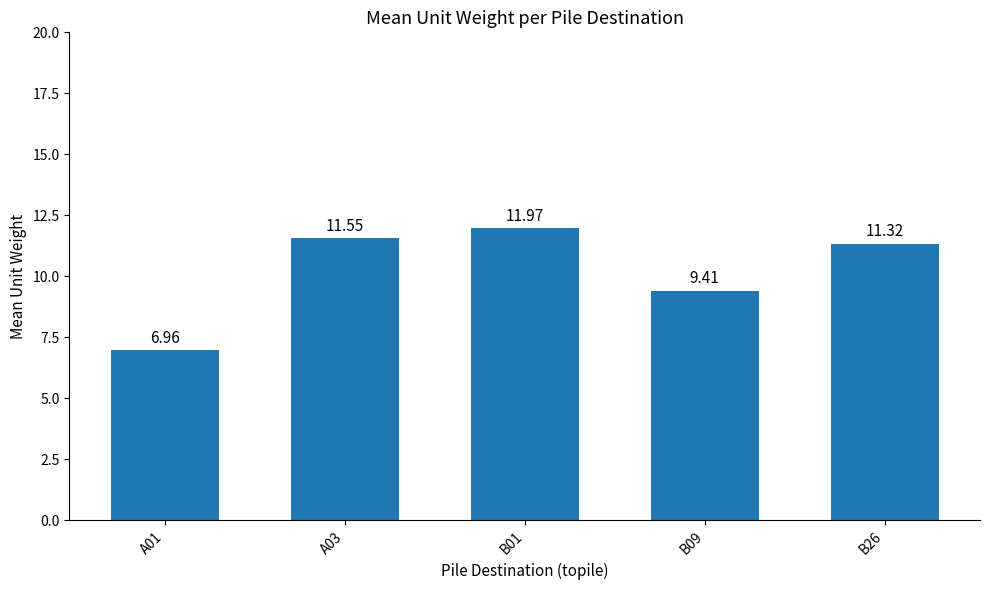

List the labels in order of value, smallest first.

A01, B09, B26, A03, B01